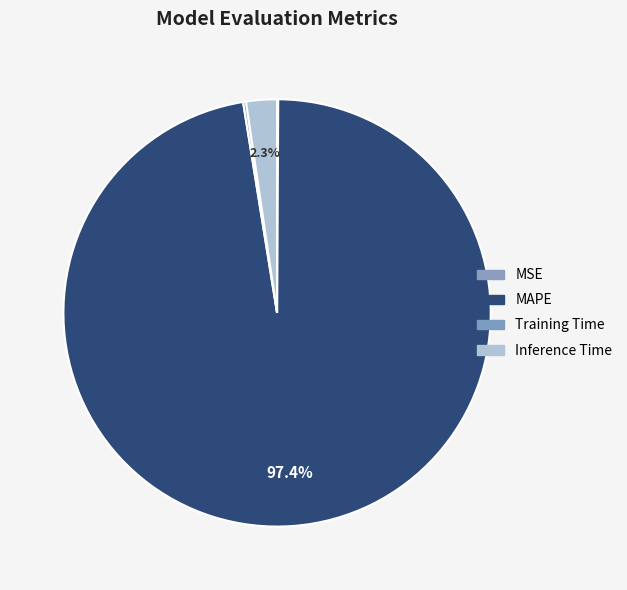

To the nearest percent, what is the combined percentage of Inference Time and MSE?

2%